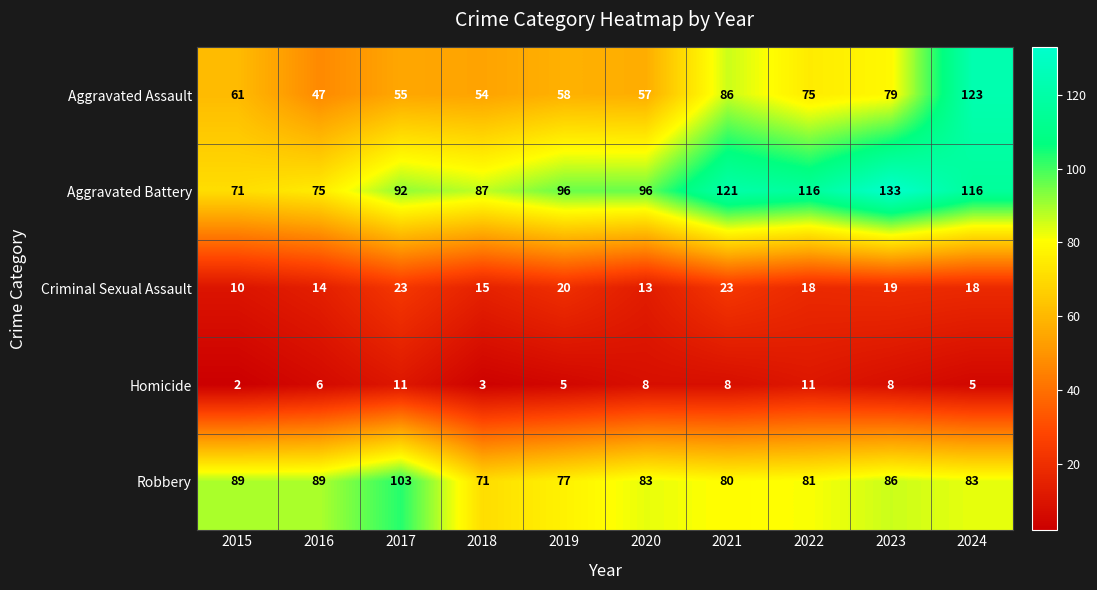

What is the total value across all series at 2019?

256